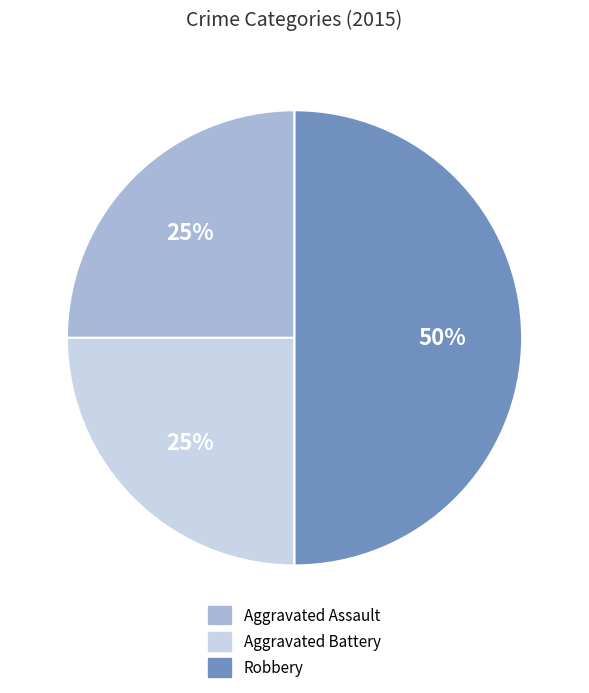

To the nearest percent, what is the combined percentage of Robbery and Aggravated Battery?

75%